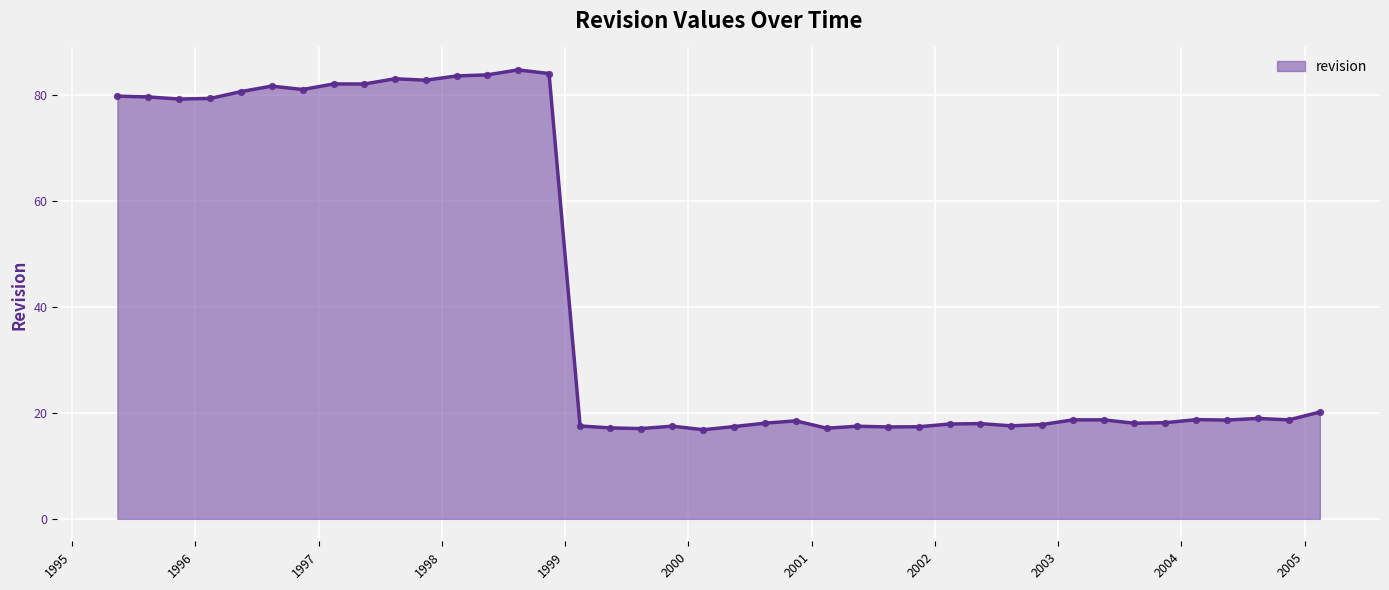

What is the difference between the maximum and minimum values?

67.9